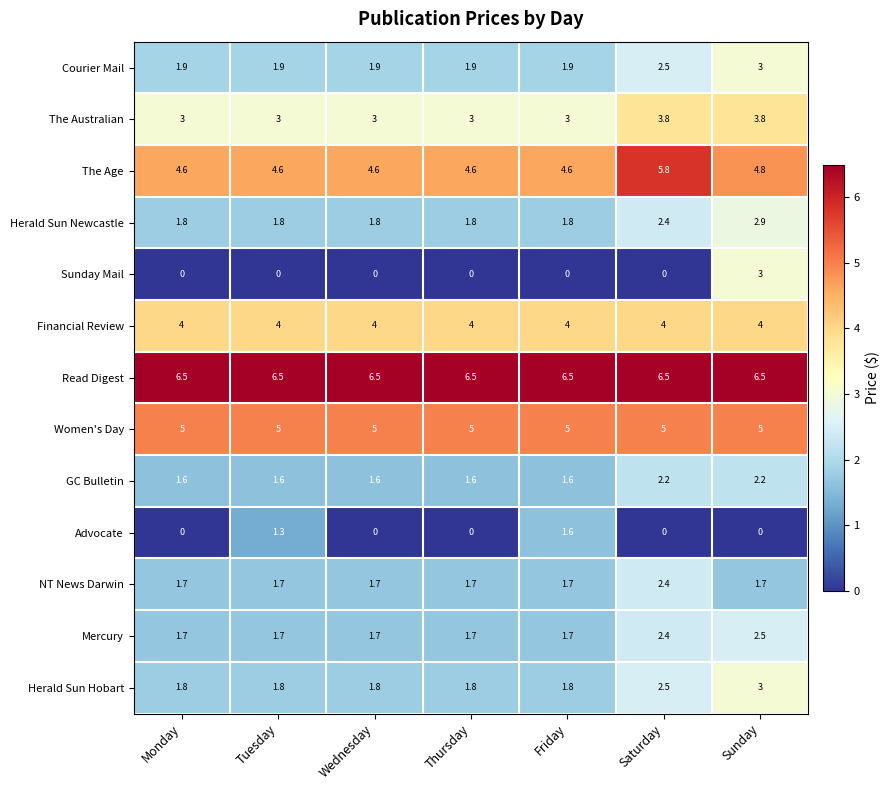

Which series has the largest total across all categories?

Read Digest